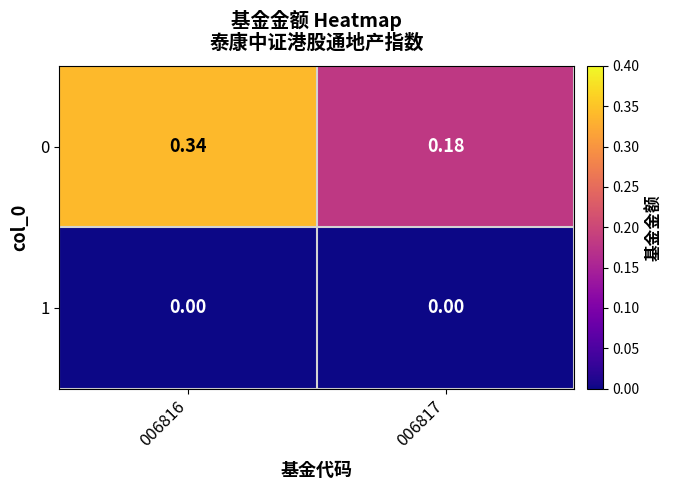

Rank the series by their maximum value, from lowest to highest.

1, 0